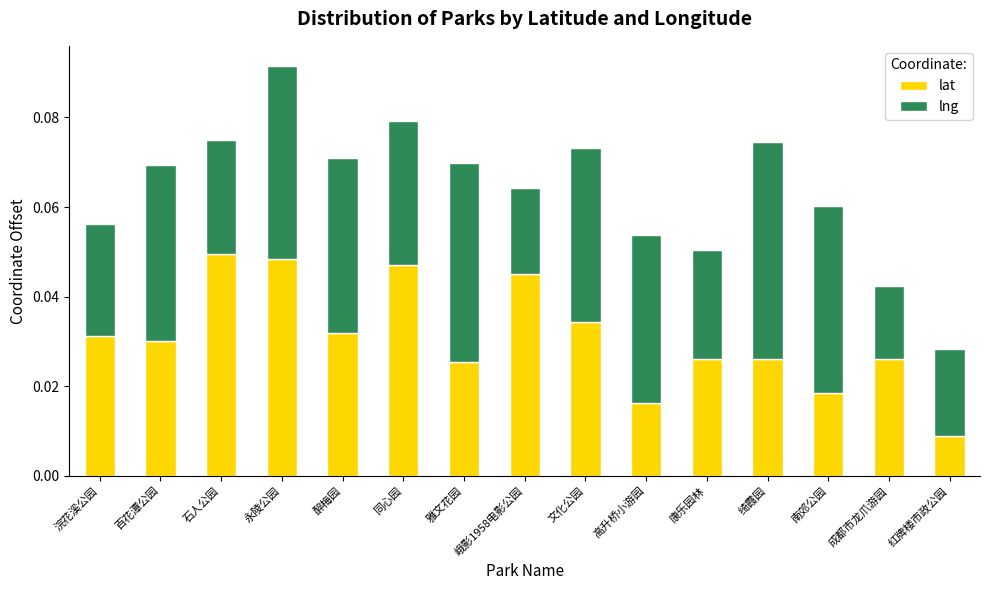

Does the chart contain any negative values?

No